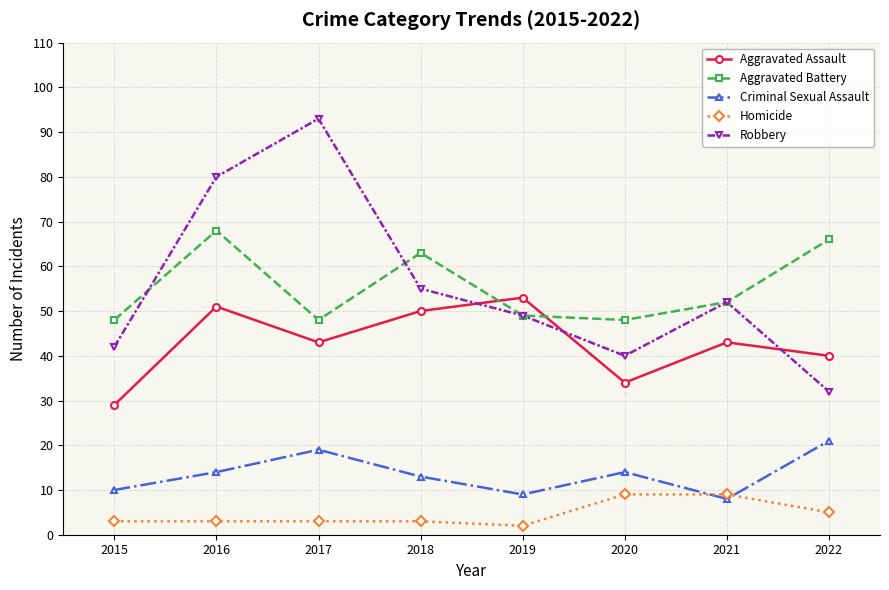

What is the difference between the highest and lowest values at 2020?

39